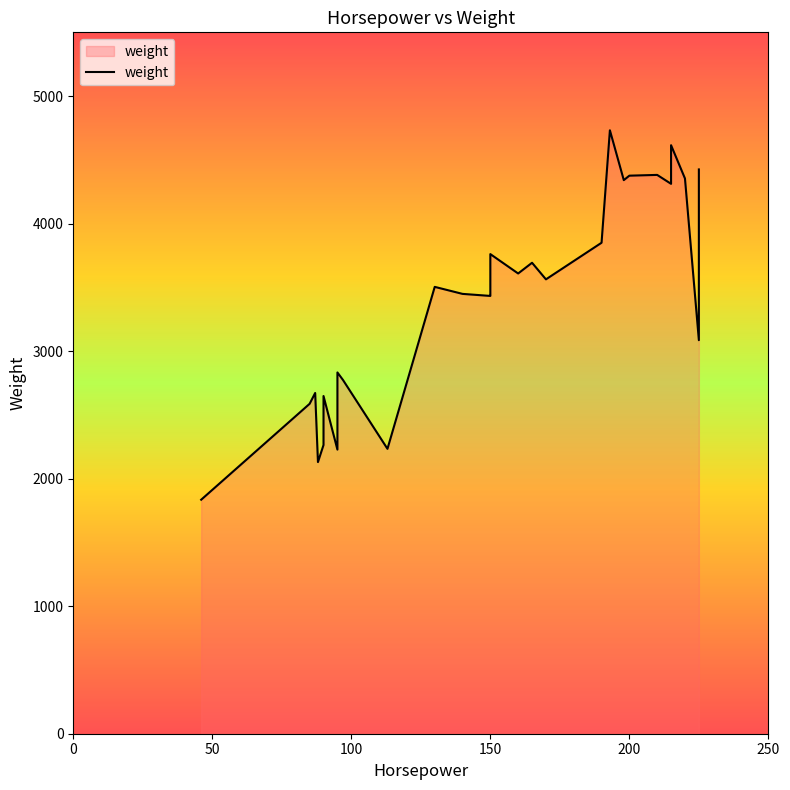

The value at 150 is 5725. True or false?

False